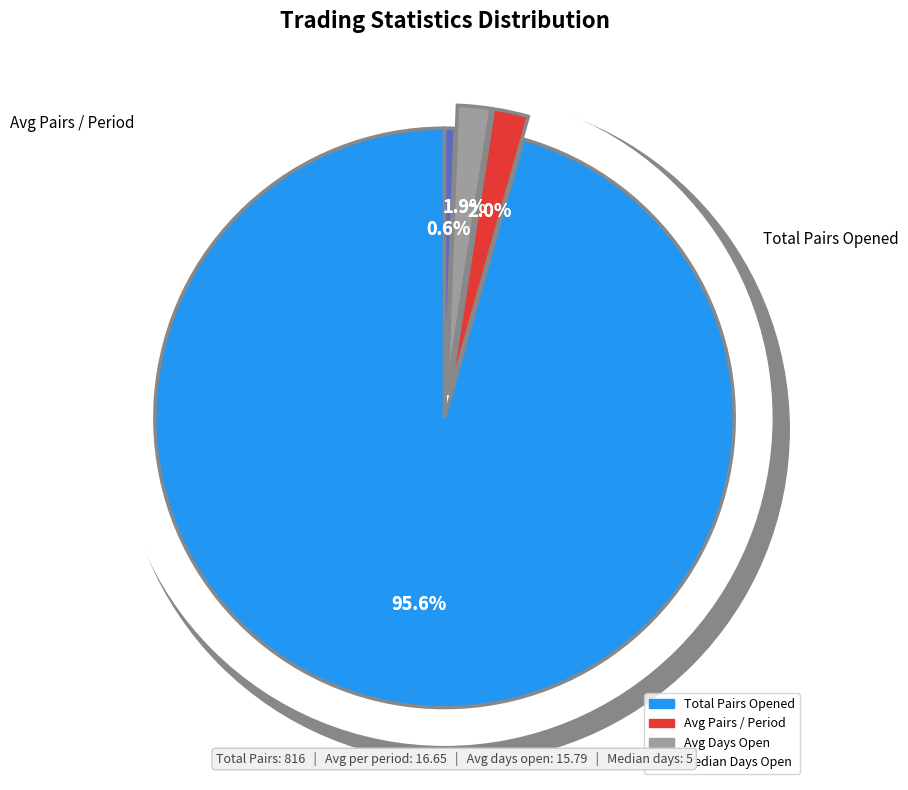

To the nearest percent, what is the combined percentage of Average_time_pairs_are_open_in_days and Median_time_pairs_are_open_in_days?

2%